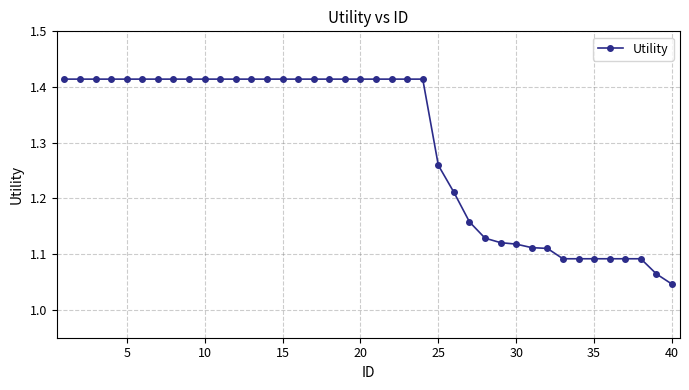

What is the difference between the maximum and minimum values?

0.4